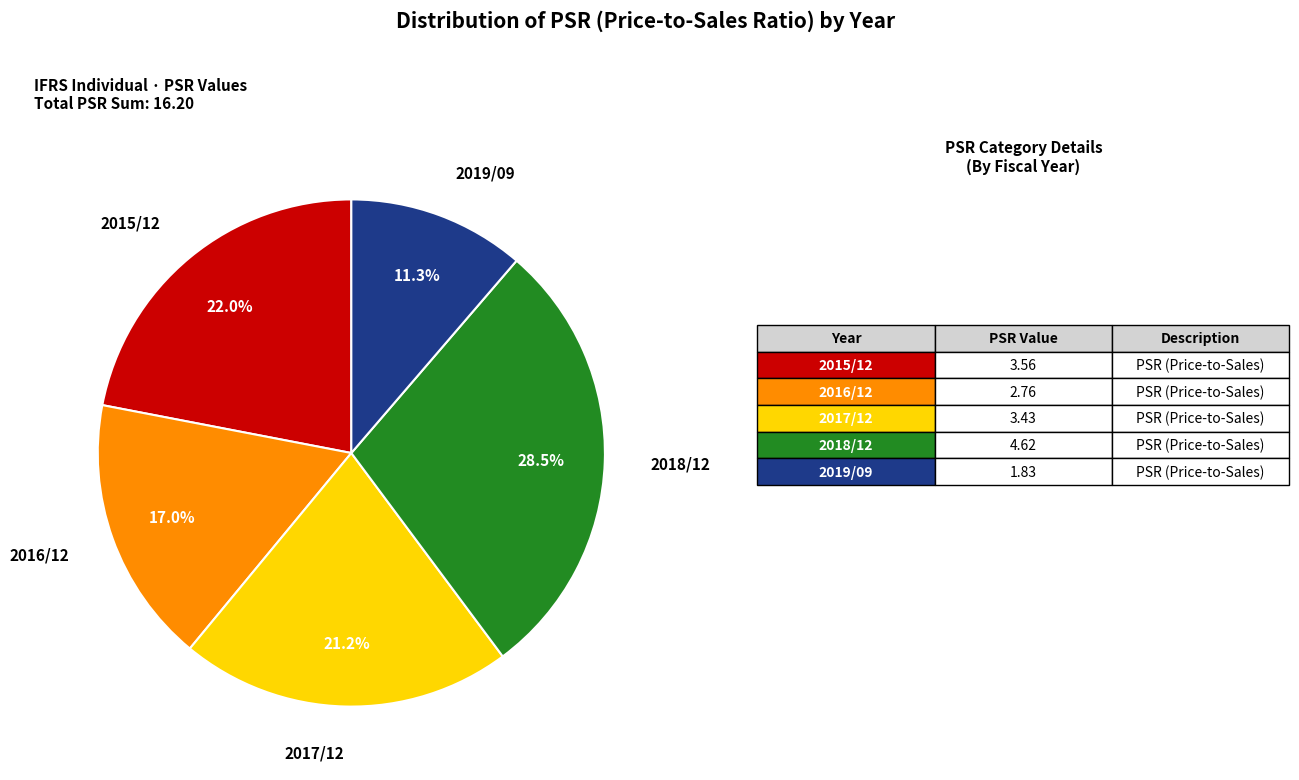

Combined, do 2018/12 and 2015/12 account for over 50%?

Yes